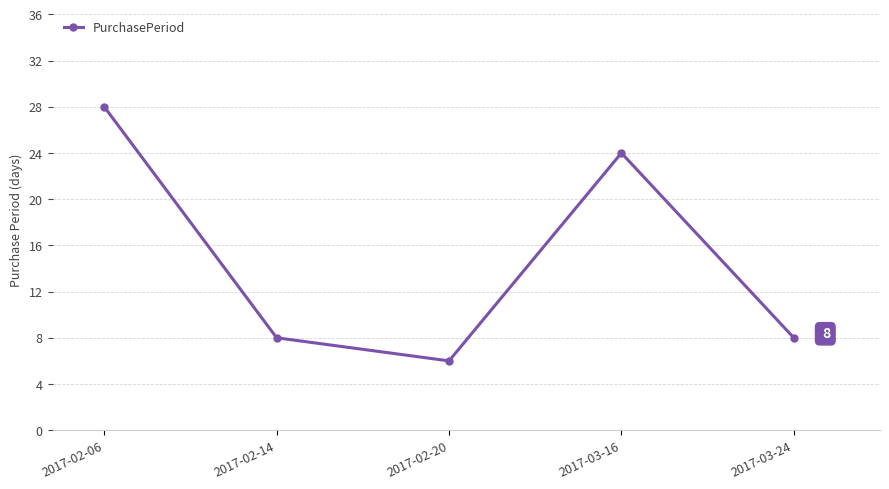

The chart shows a value of 8 at 2017-03-24. True or false?

True